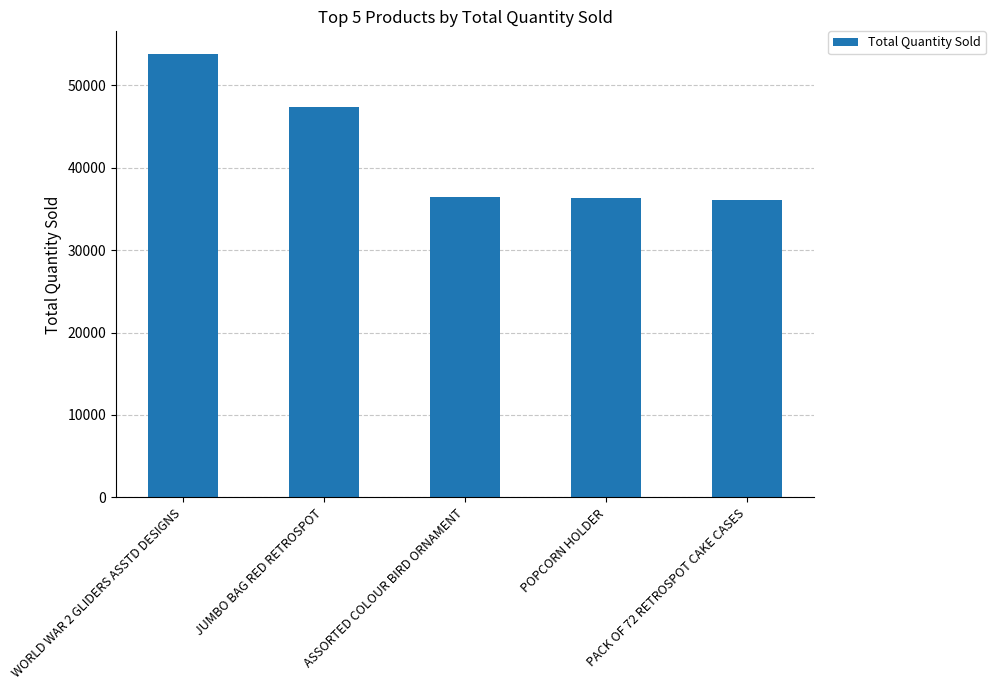

What is the value of the 4th bar from the left?

36334